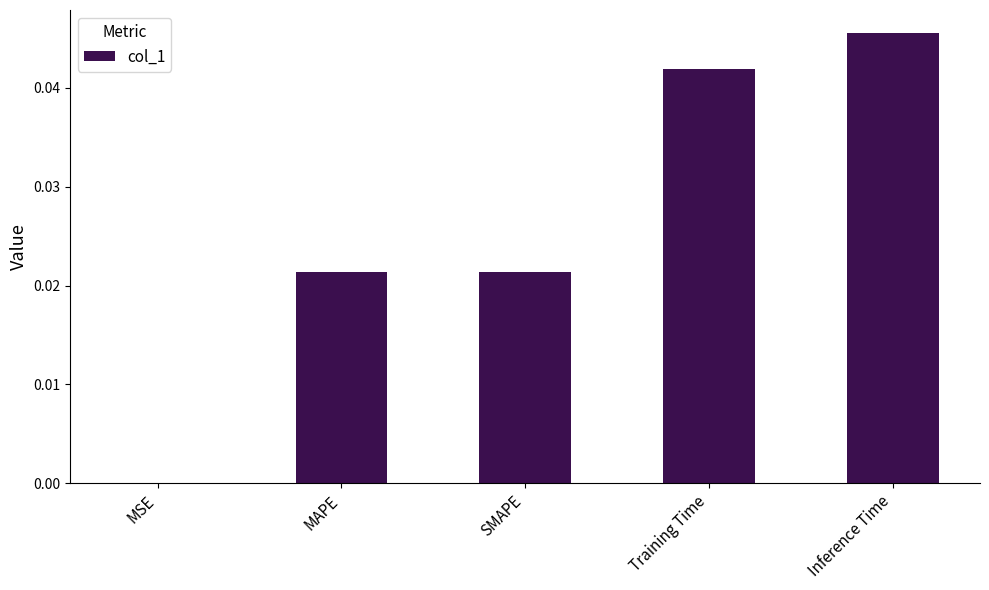

Which category has the highest value across all series?

Inference Time